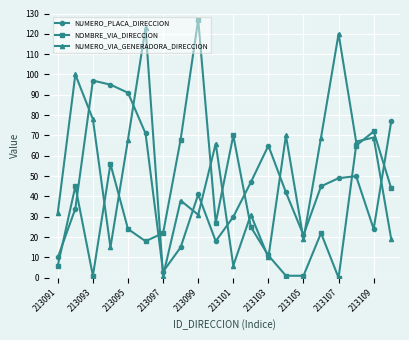

True or false: NUMERO_VIA_GENERADORA_DIRECCION has more than 1 points higher than both neighbors.

True